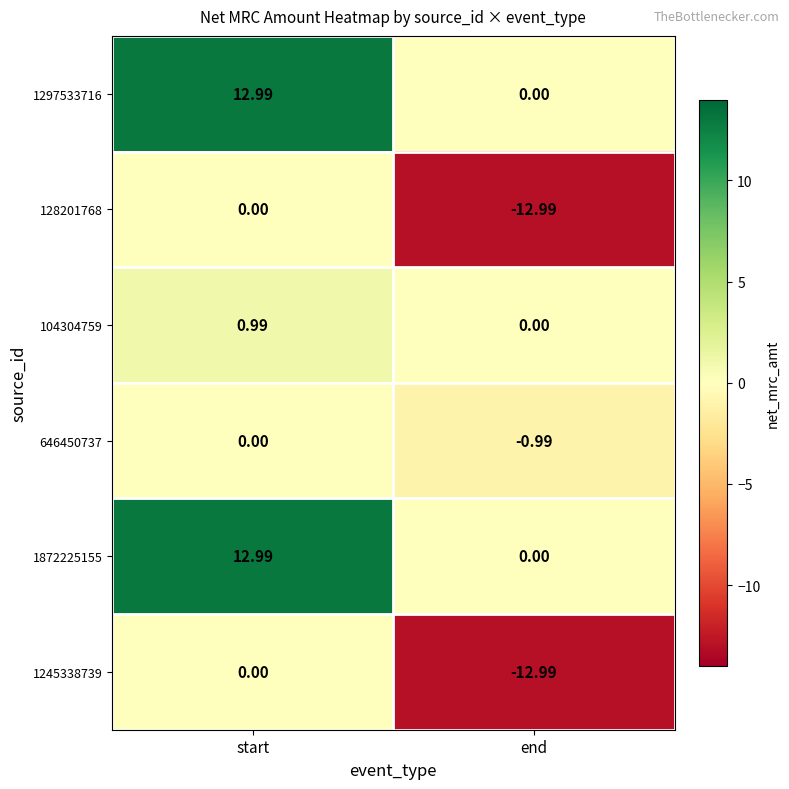

Which category has the lowest value in the 646450737 series?

end